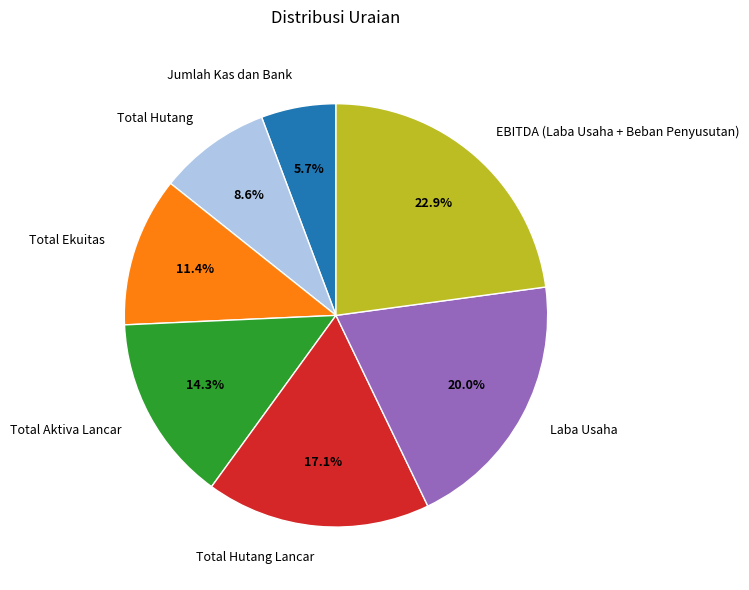

What is the largest slice in the pie chart?

EBITDA (Laba Usaha + Beban Penyusutan)